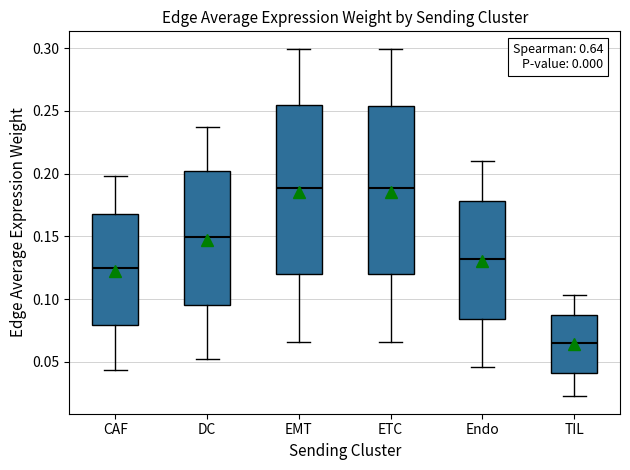

Where is the lower edge of the box for ETC on the y-axis? The values are not printed on the chart, so give them approximately, as read against the axis.

0.120